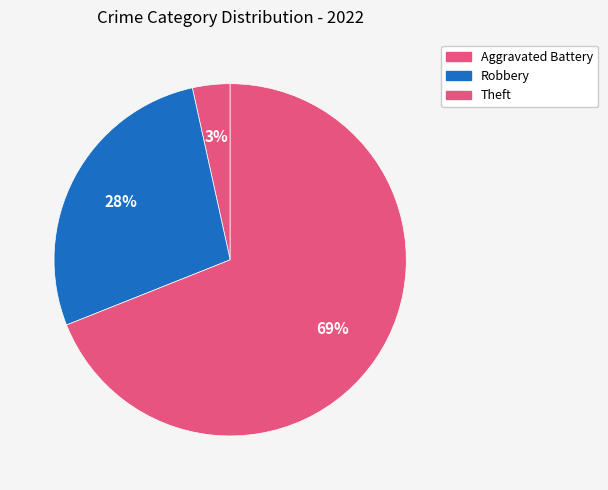

How many slices are in this pie chart?

3